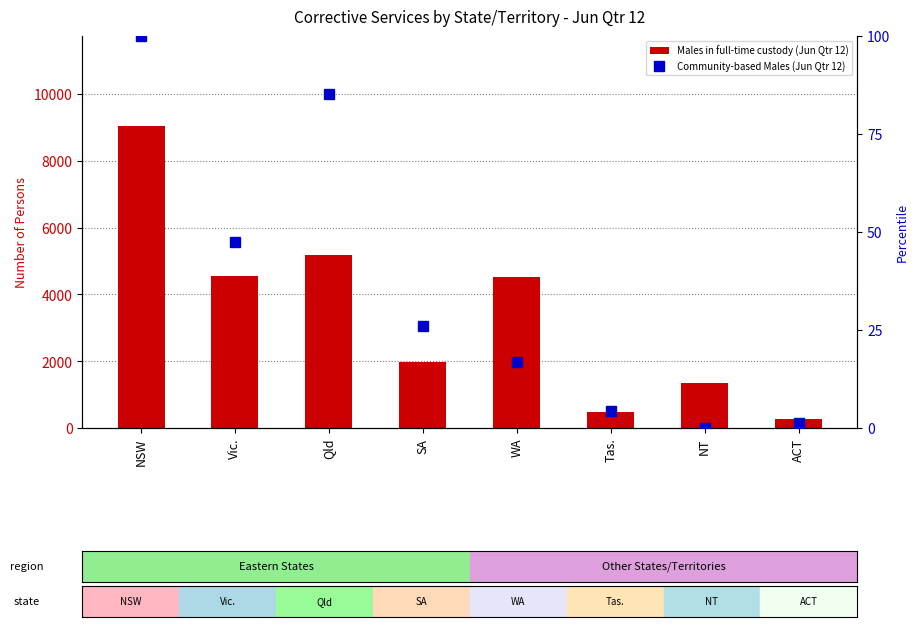

What is the difference between the Males in full-time custody (Jun Qtr 12) values at ACT and Tas.?

205.0